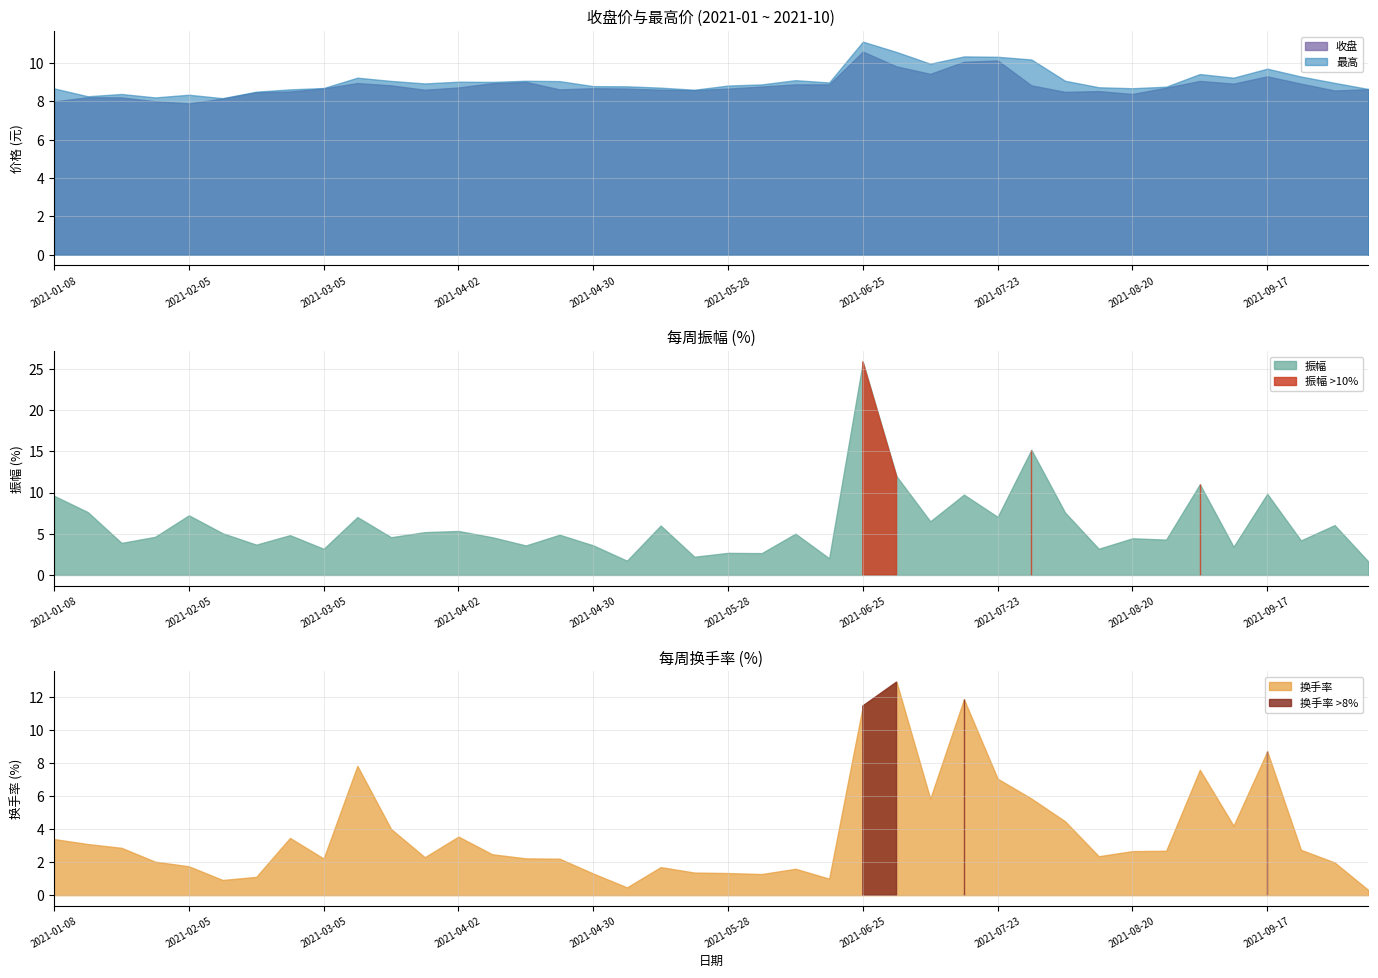

At which label does 收盘 first exceed 8?

2021-01-15